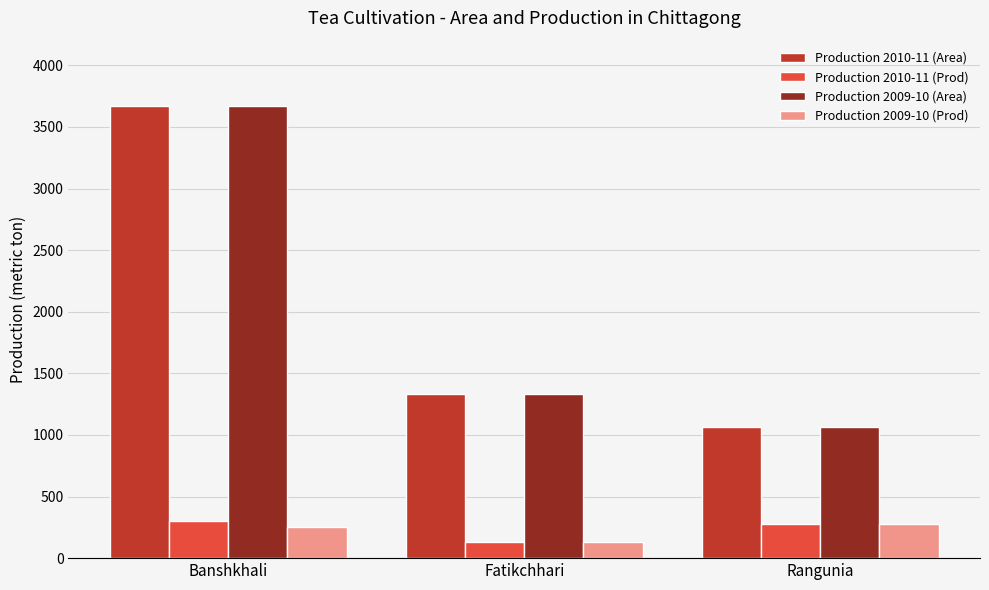

What are all the series names shown in the legend?

Production 2010-11 (Area), Production 2010-11 (Prod), Production 2009-10 (Area), Production 2009-10 (Prod)